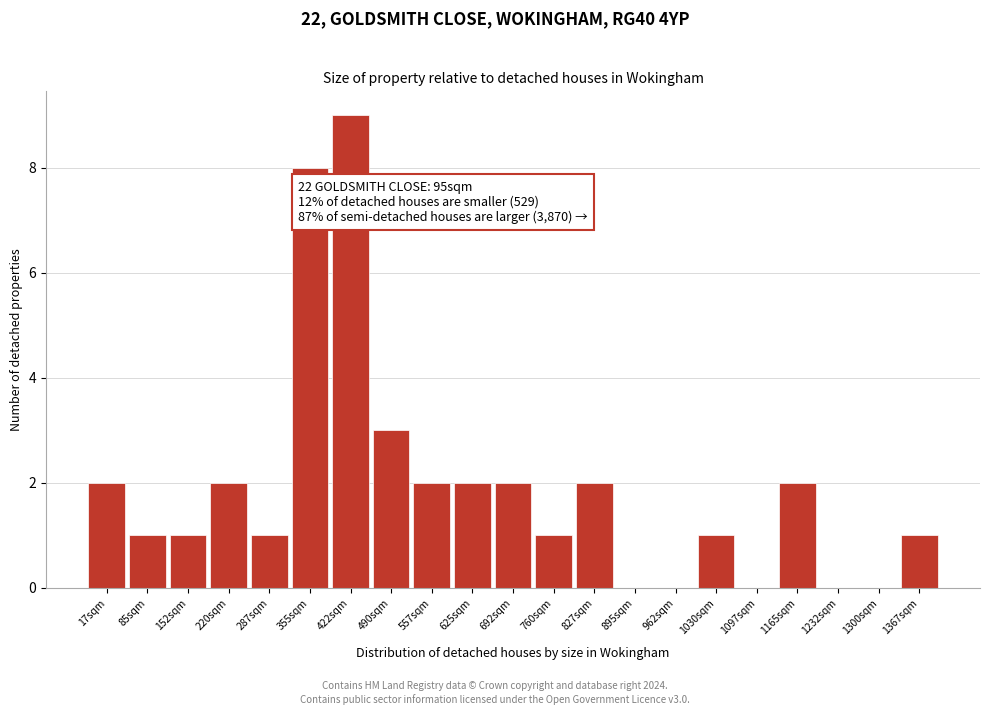

Reading left to right, what are all the values shown in this chart?

17sqm=2	85sqm=1	152sqm=1	220sqm=2	287sqm=1	355sqm=8	422sqm=9	490sqm=3	557sqm=2	625sqm=2	692sqm=2	760sqm=1	827sqm=2	895sqm=0	962sqm=0	1030sqm=1	1097sqm=0	1165sqm=2	1232sqm=0	1300sqm=0	1367sqm=1